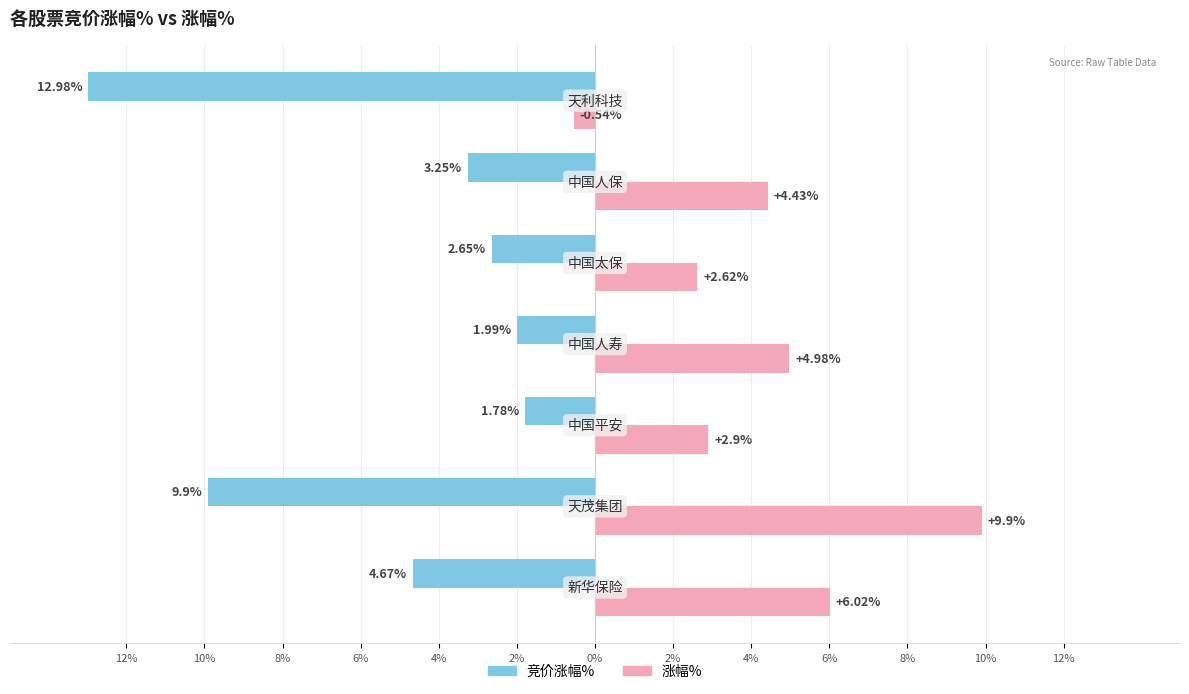

Which series has the widest spread of values?

竞价涨幅%